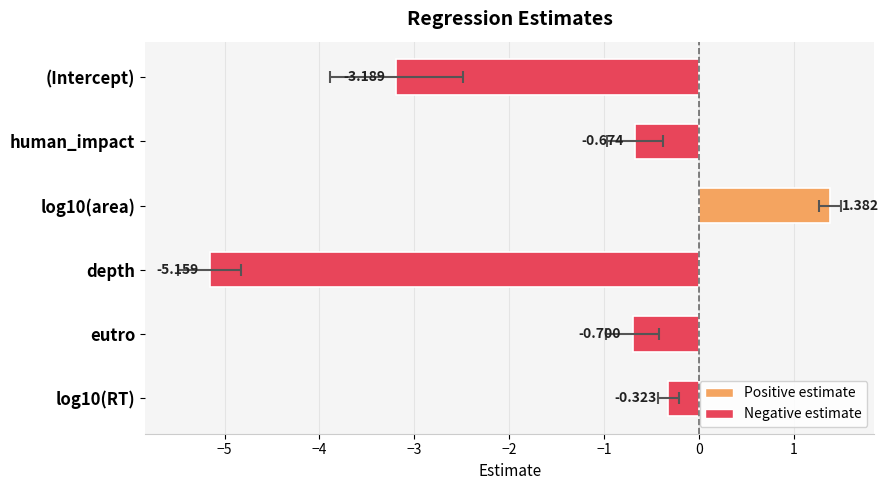

What is the value of the 1st bar from the left?

-3.2